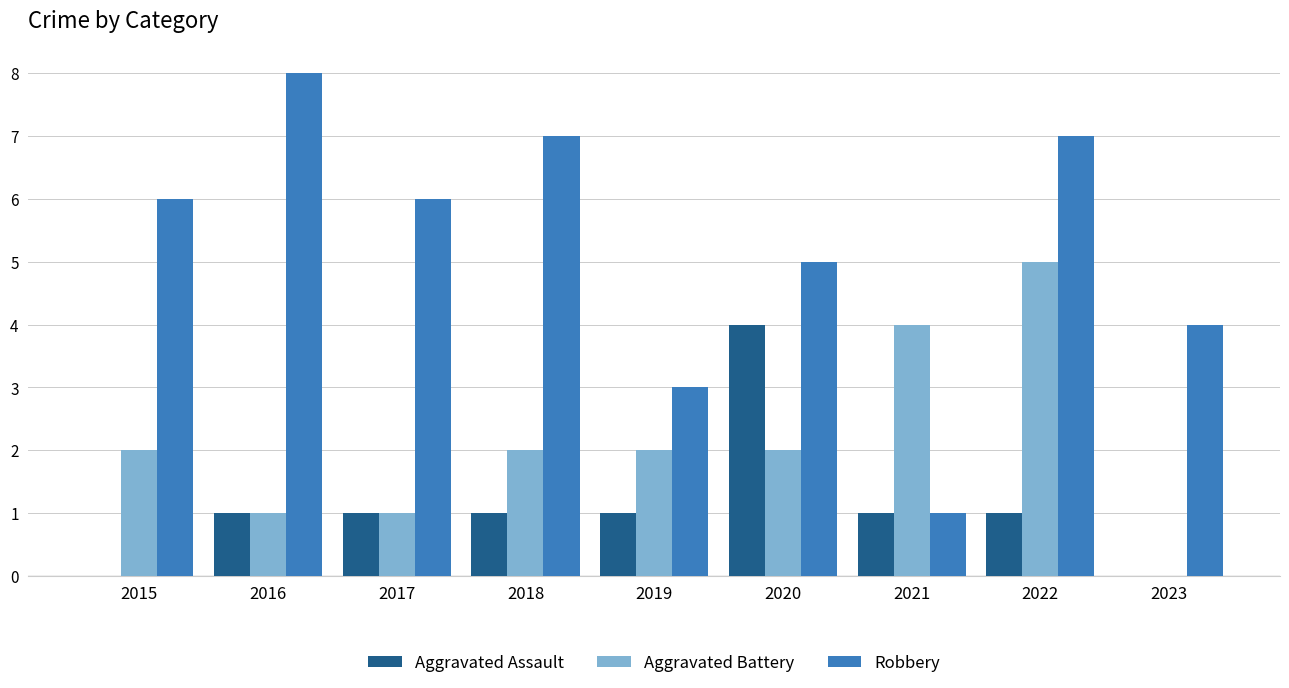

What value does the Aggravated Battery series have at 2020?

2